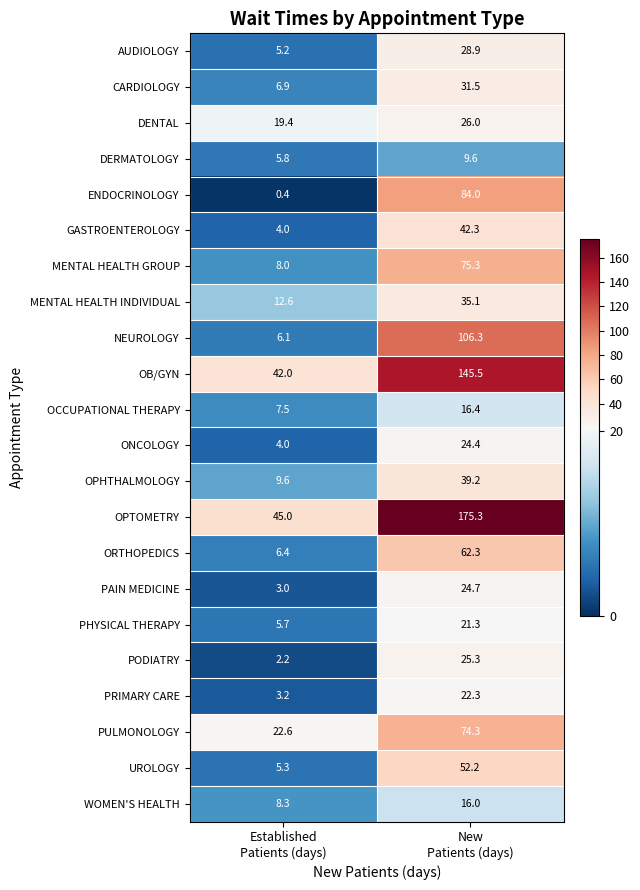

Which series has the largest range (max minus min)?

OPTOMETRY